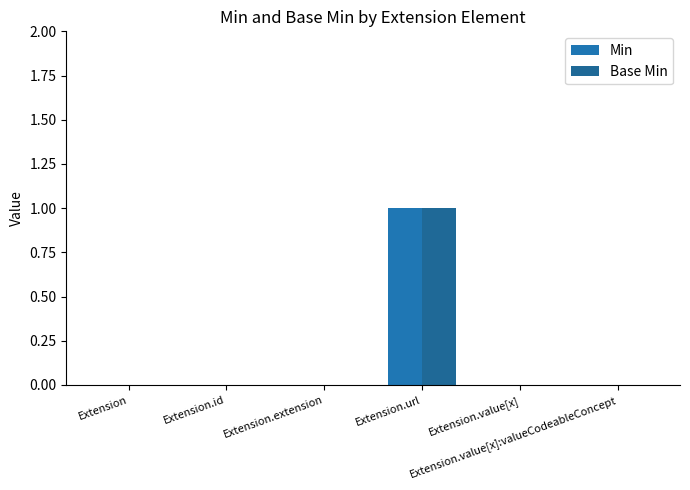

How many Min values are between 0 and 1?

6